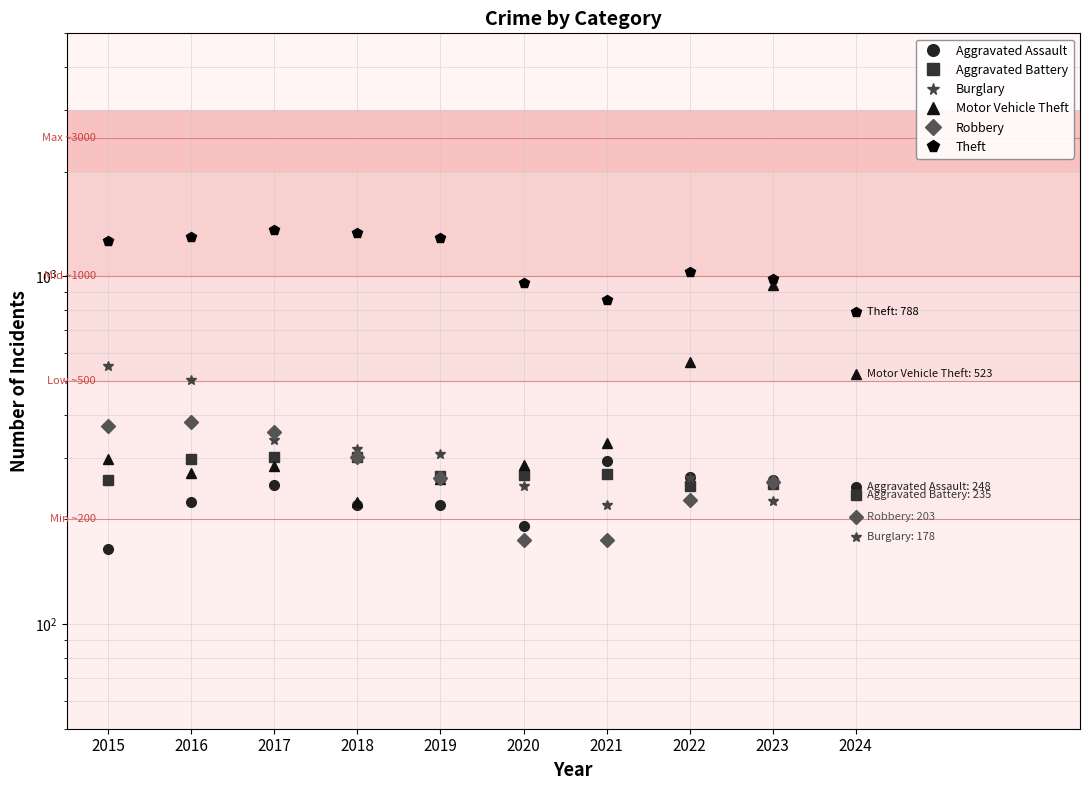

What is the sum of all Theft values?

11157